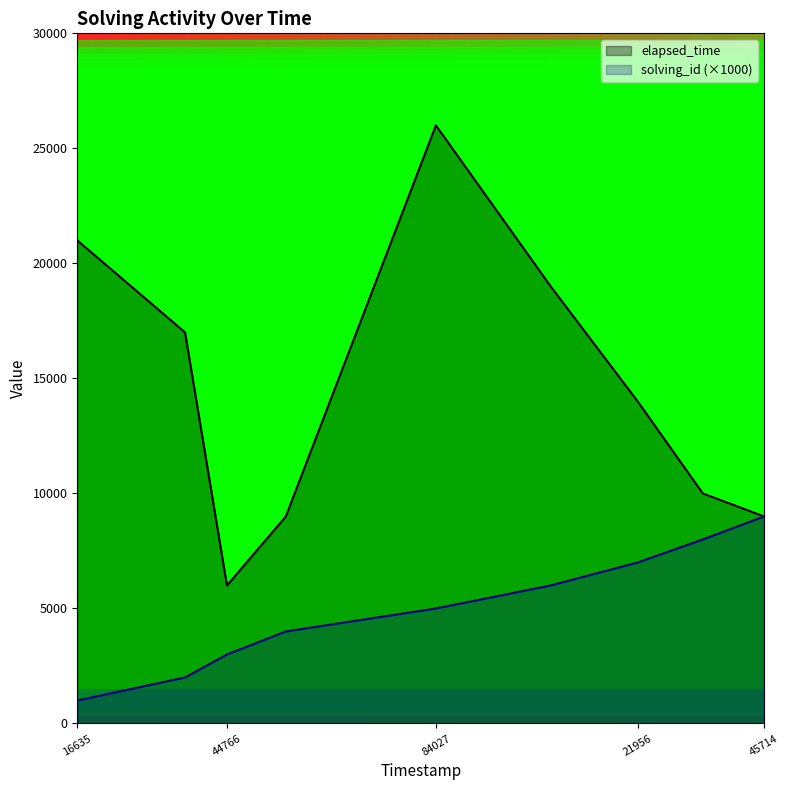

Which category has the lowest value across all series?

16635